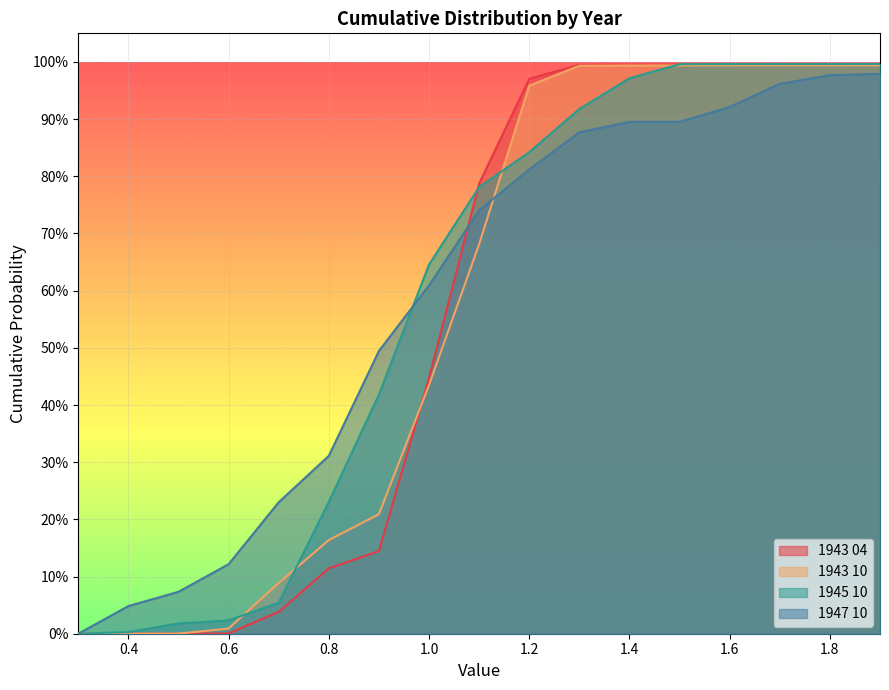

Which category has the highest value in the 1943 04 series?

1.9